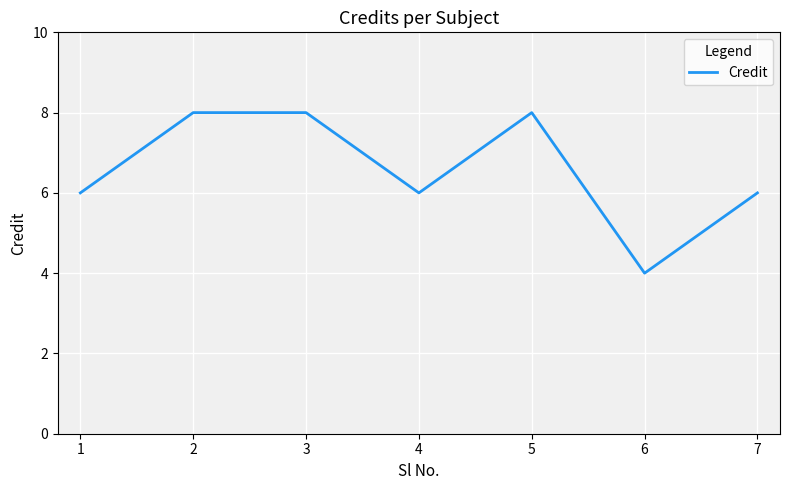

How many lines are shown in the chart?

1